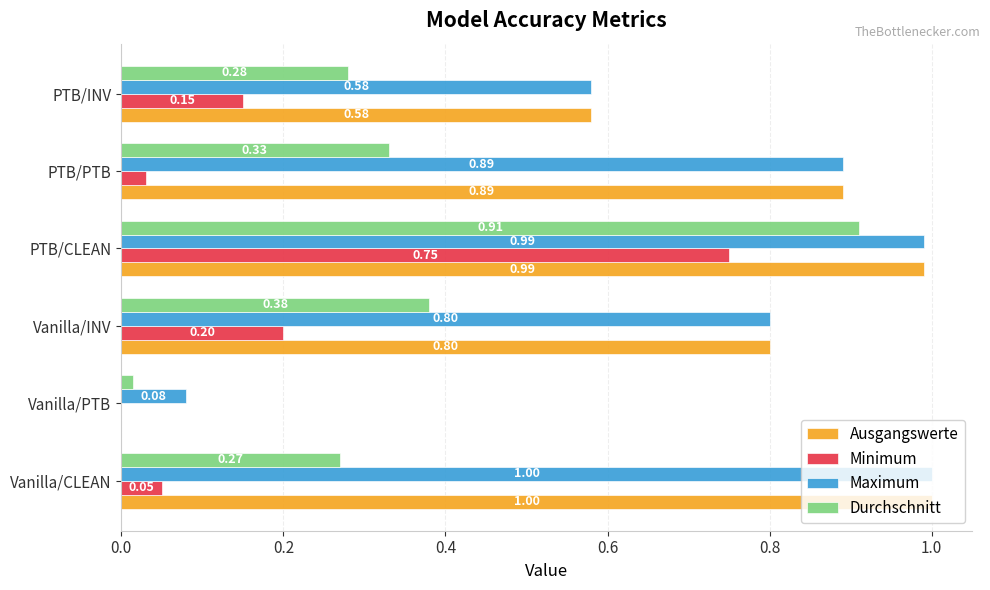

What is the sum of all Durchschnitt values?

2.2